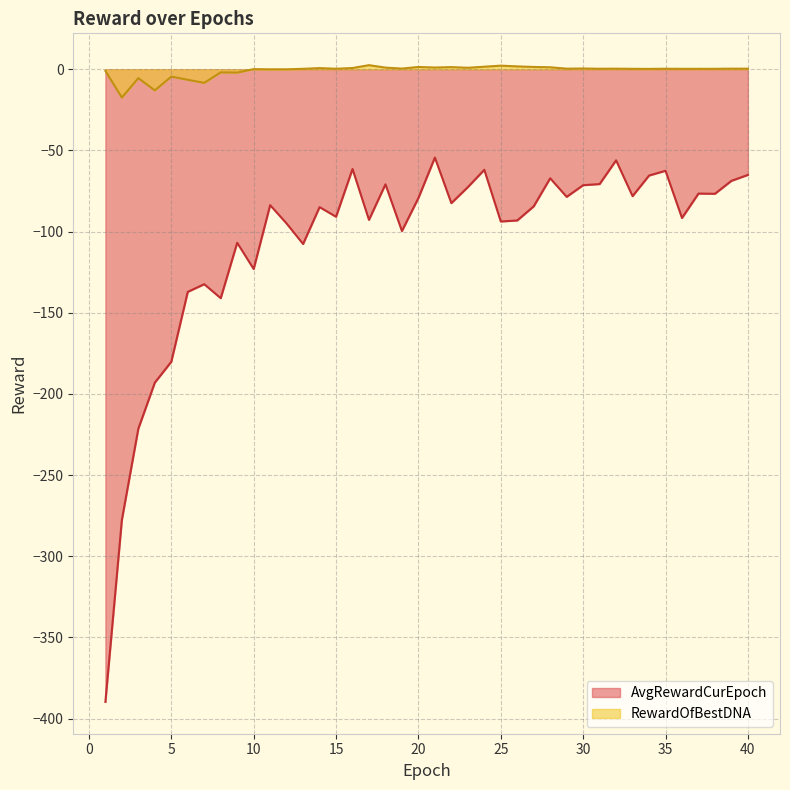

How many lines are shown in the chart?

2